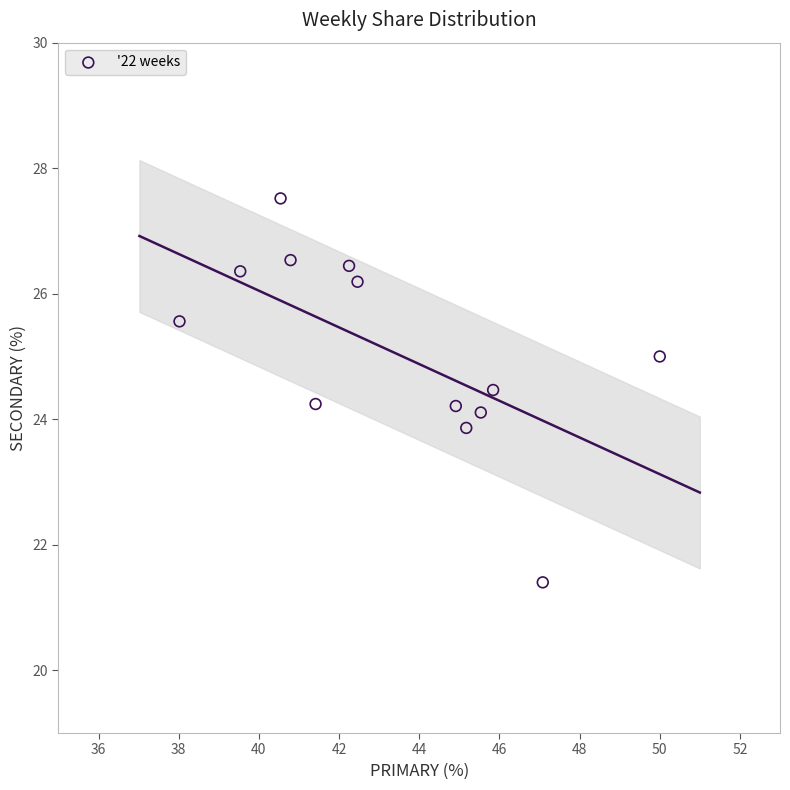

What is the range of Y values (max minus min)?

6.1